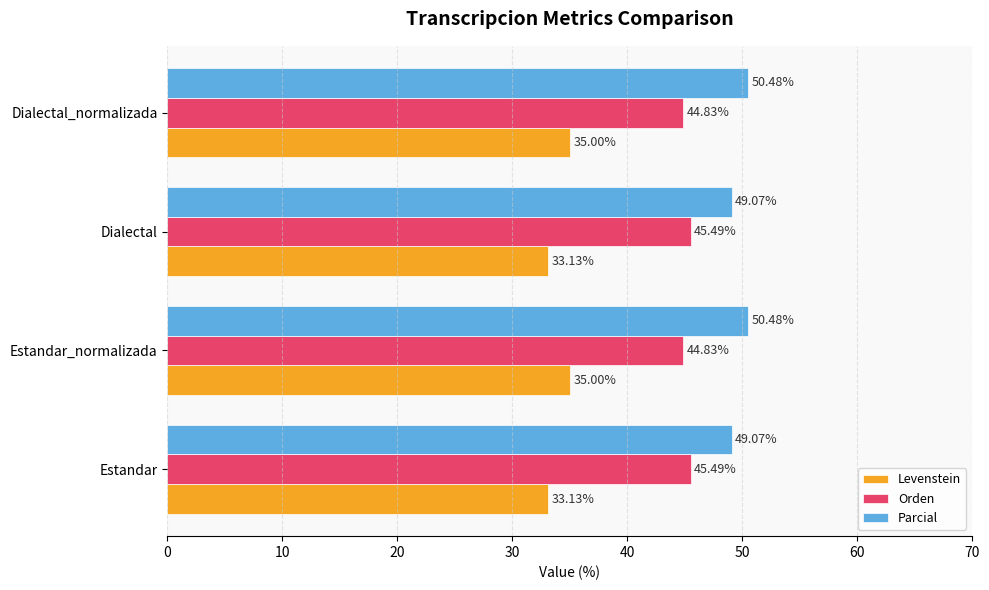

Count the number of categories in the chart.

4